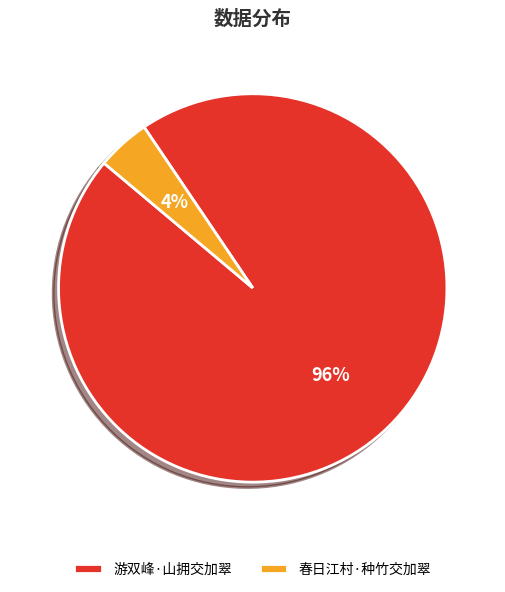

To the nearest percent, what percentage of the pie is 游双峰·山拥交加翠?

96%